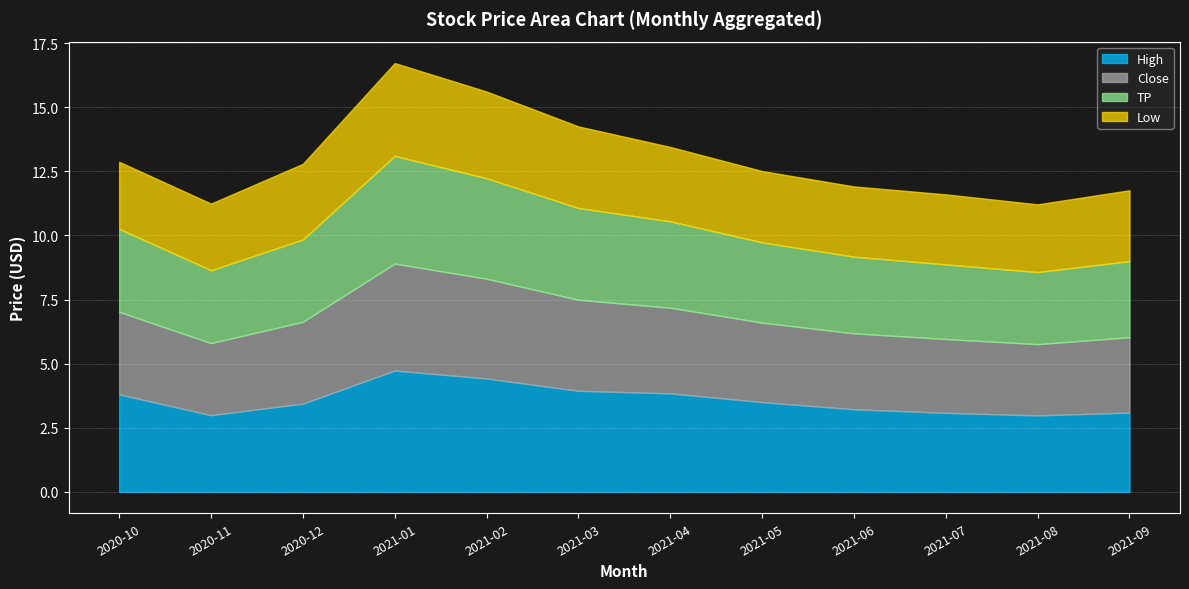

True or false: Close and High cross at least once.

False